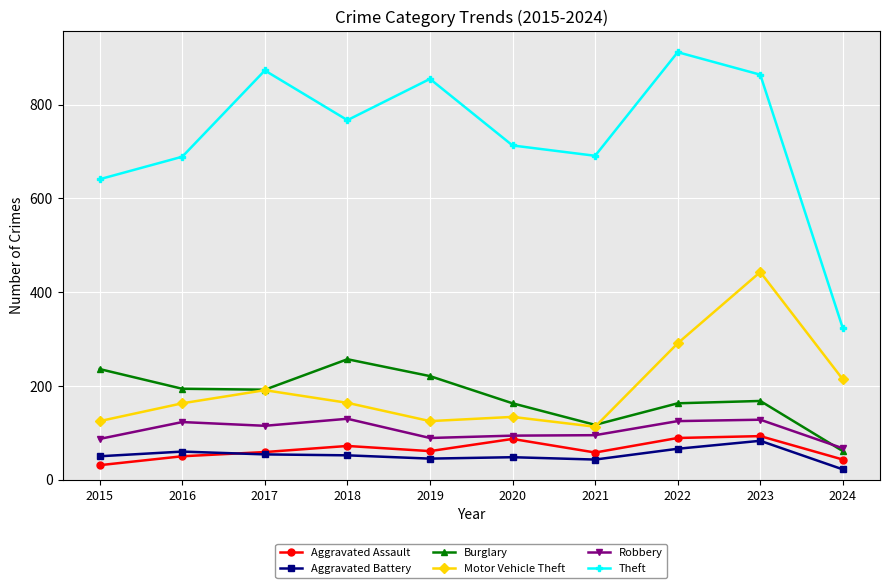

True or false: Aggravated Battery and Motor Vehicle Theft cross at least once.

False